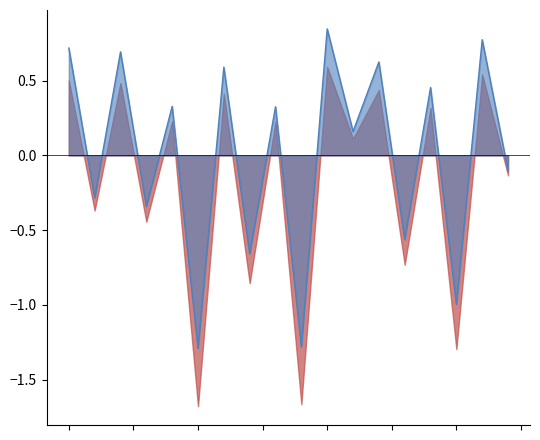

Count the number of values greater than 0.

10